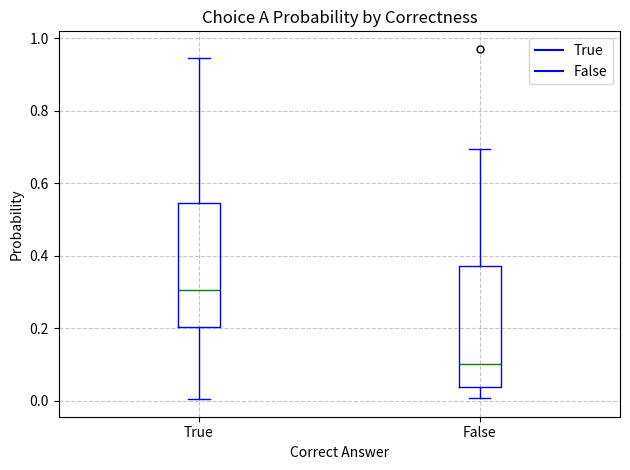

Where does the lower whisker of the box for True end on the y-axis? The values are not printed on the chart, so give them approximately, as read against the axis.

0.00